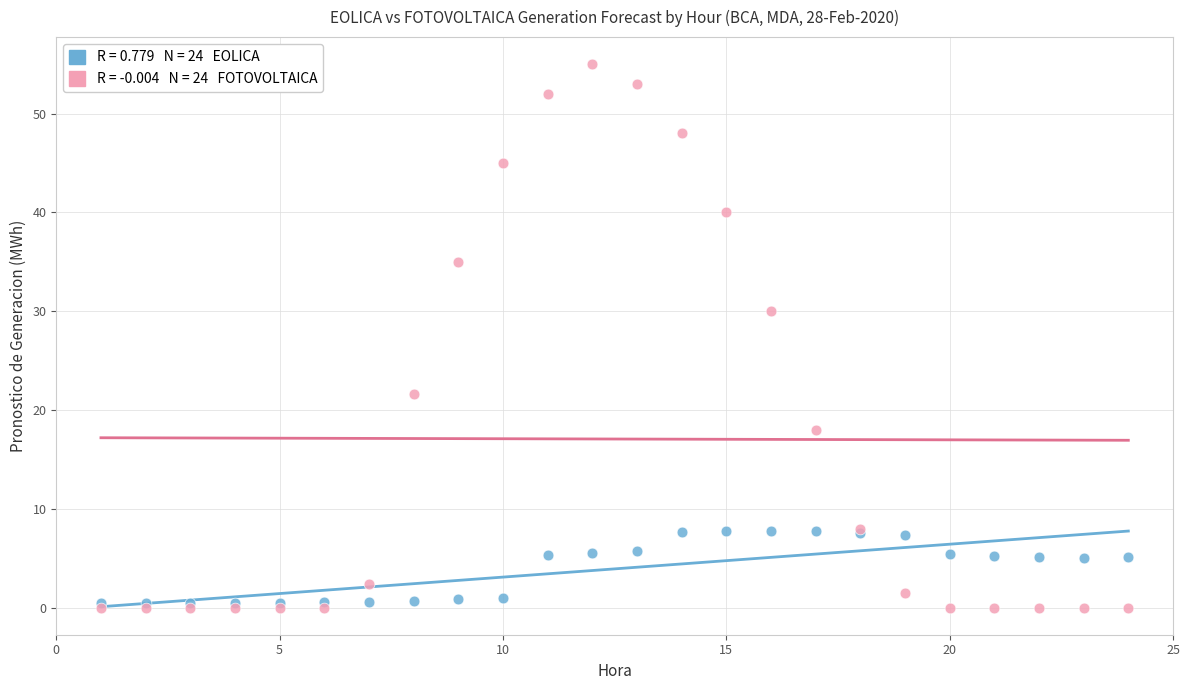

Across all series, what Y value is closest to 27?

30.0